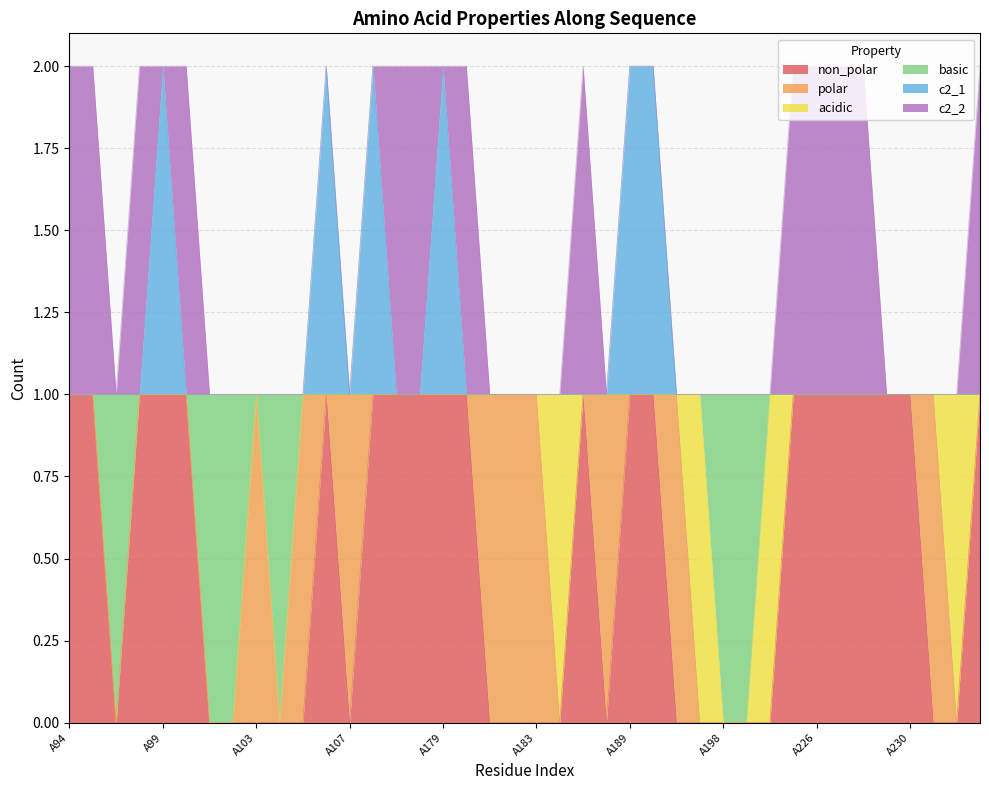

How many categories are shown in the chart?

40